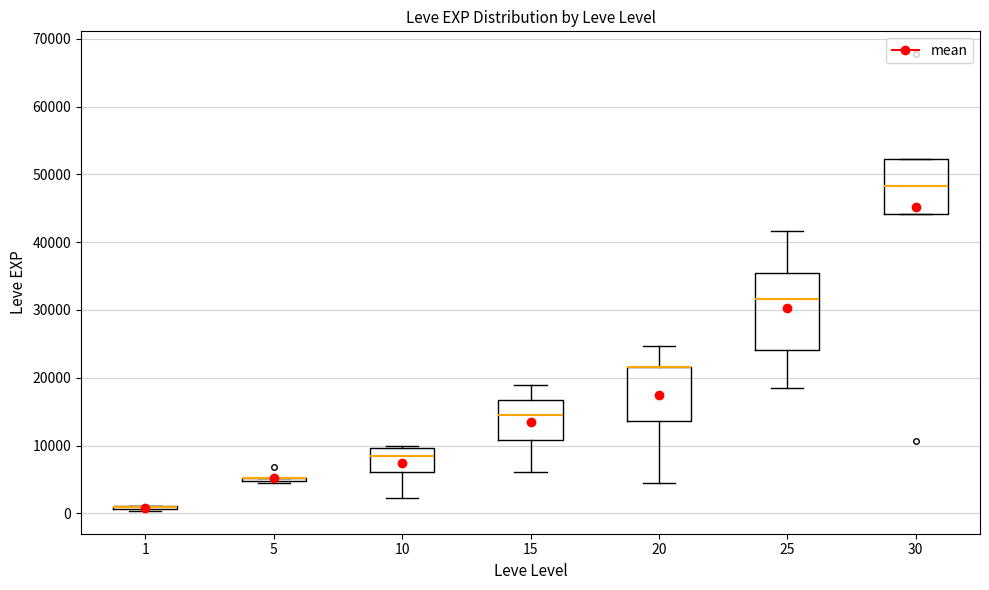

Reading left to right, transcribe this box plot: for each box, give where its median line is, the range the box spans, and where its two whiskers end, as read against the y-axis. The values are not printed on the chart, so give them approximately, as read against the axis.

1: box collapsed to a line at 1000, whiskers 0 to 1000
5: box collapsed to a line at 5000, whiskers 4000 to 5000
10: median 8000, box 6000 to 10000, whiskers 2000 to 10000 (just above the box's upper edge)
15: median 15000, box 11000 to 17000, whiskers 6000 to 19000
20: median 22000 (drawn on the box's upper edge), box 14000 to 22000, whiskers 4000 to 25000
25: median 32000, box 24000 to 35000, whiskers 18000 to 42000
30: median 48000, box 44000 to 52000, whiskers 44000 to 52000